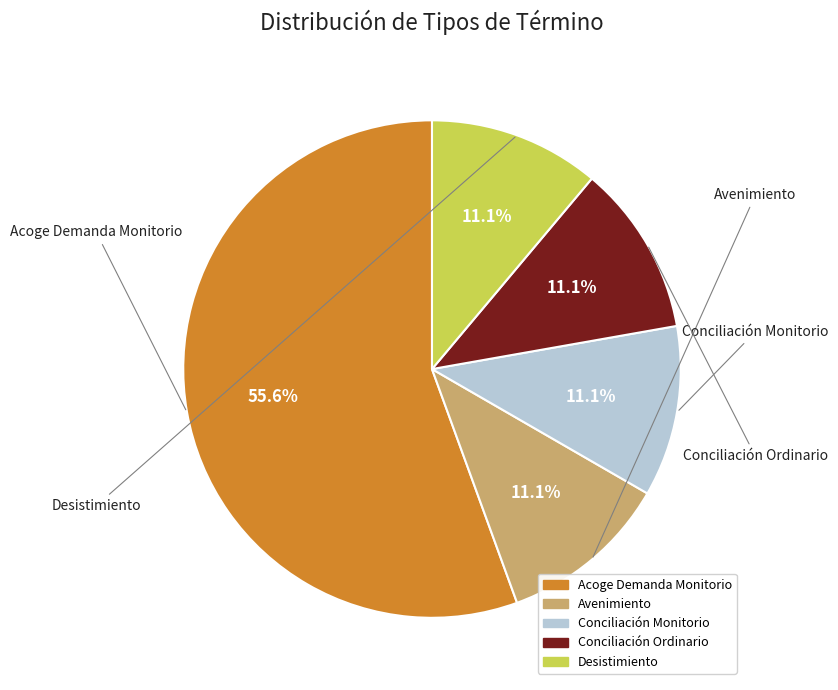

Which category accounts for the majority?

Acoge Demanda Monitorio